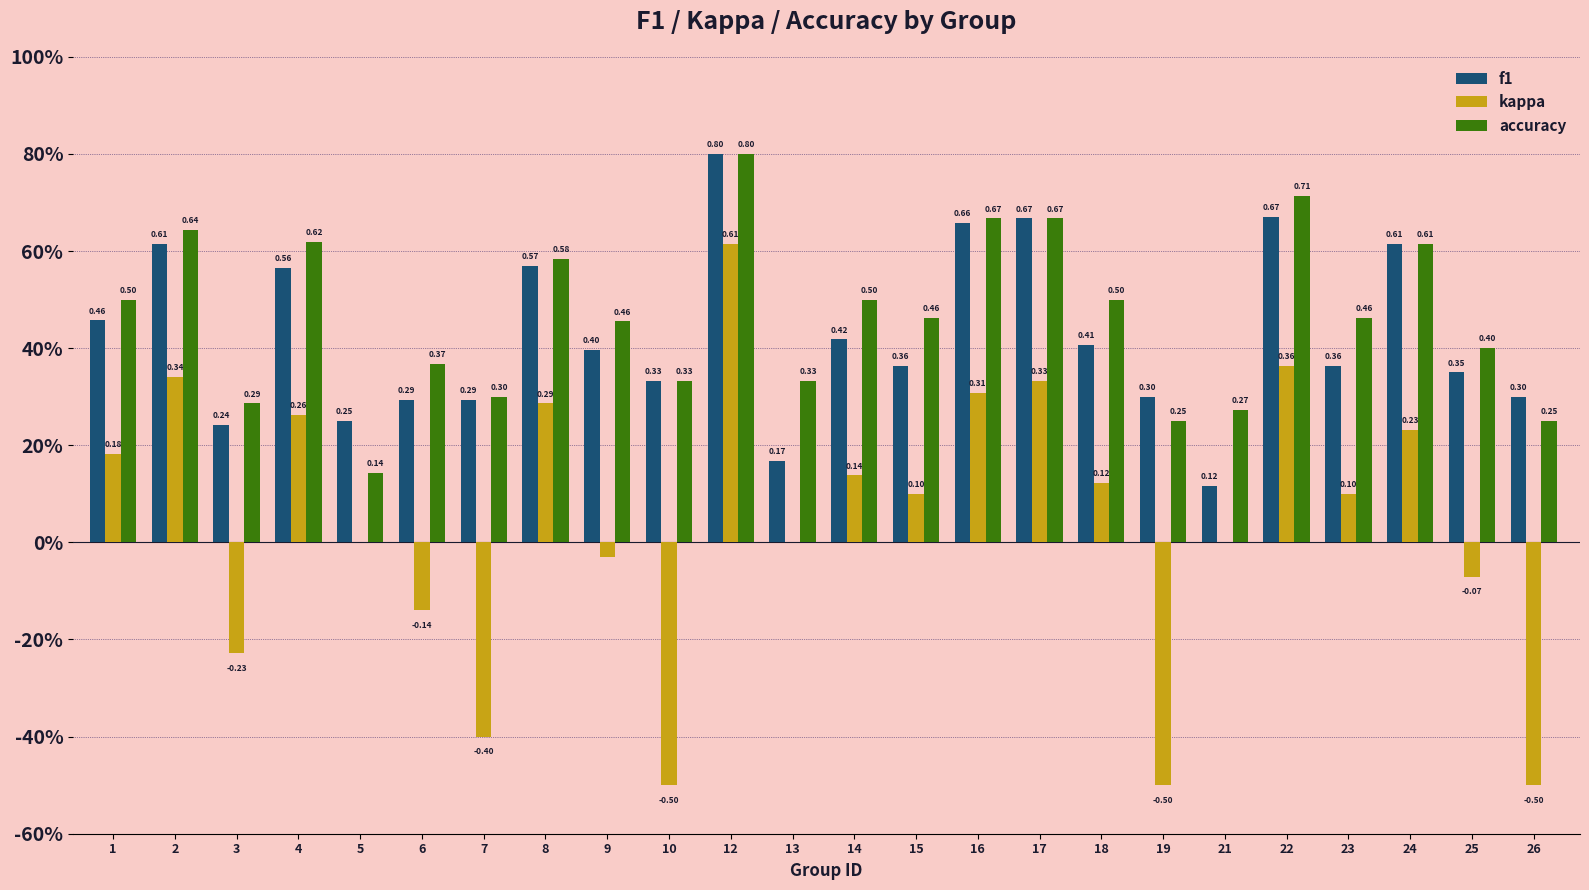

Where is accuracy nearest to the value 0?

5